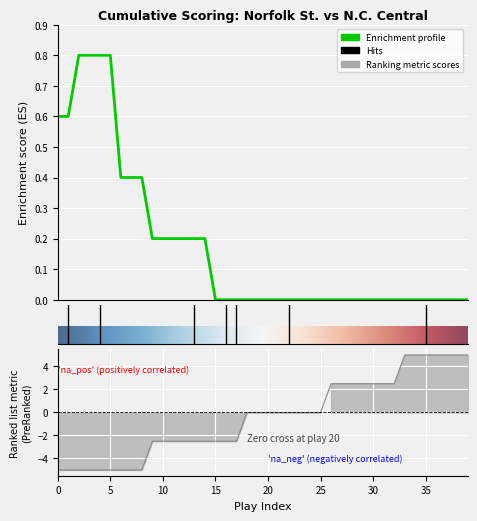

What is the maximum value shown in the chart?

0.8